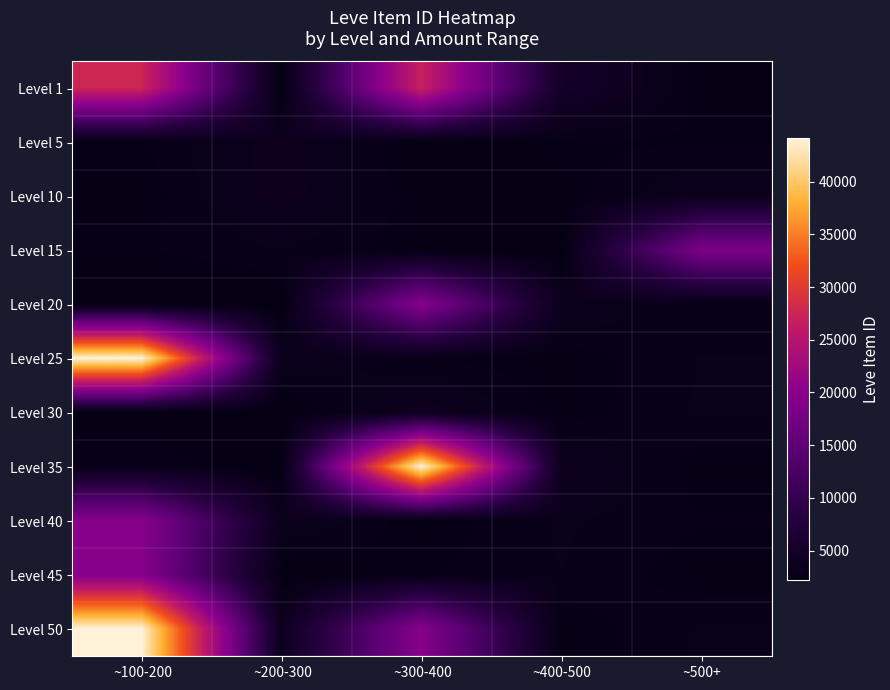

Reading left to right, what are all the values shown in this chart?

Level 1: ~100-200=27713	~200-300=2226	~300-400=27125	~400-500=5071	~500+=2494
Level 5: ~100-200=2680	~200-300=3767	~300-400=2230	~400-500=2656	~500+=2673
Level 10: ~100-200=2496	~200-300=3775	~300-400=2495	~400-500=2470	~500+=3550
Level 15: ~100-200=2680	~200-300=3045	~300-400=2497	~400-500=2236	~500+=18363
Level 20: ~100-200=2241	~200-300=2239	~300-400=19534	~400-500=3557	~500+=2712
Level 25: ~100-200=44147	~200-300=3352	~300-400=2753	~400-500=2473	~500+=3068
Level 30: ~100-200=2260	~200-300=2257	~300-400=3833	~400-500=2501	~500+=3096
Level 35: ~100-200=3068	~200-300=2257	~300-400=44147	~400-500=3833	~500+=2501
Level 40: ~100-200=19534	~200-300=3557	~300-400=2473	~400-500=3096	~500+=2753
Level 45: ~100-200=19533	~200-300=2239	~300-400=2680	~400-500=3045	~500+=2496
Level 50: ~100-200=44147	~200-300=3833	~300-400=19534	~400-500=2473	~500+=3096